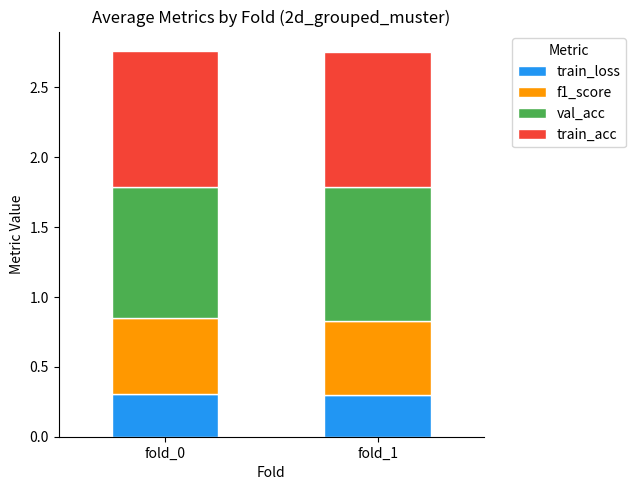

The value of train_loss at fold_0 is 0.5. True or false?

False